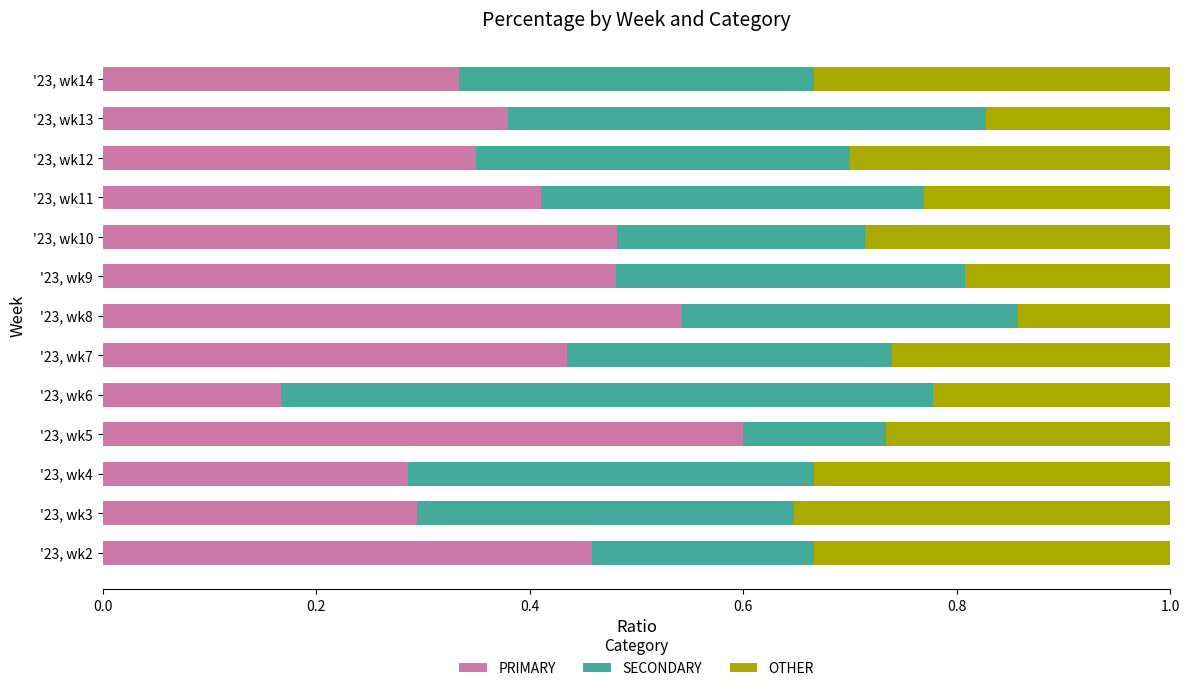

What is the total value across all series at '23, wk5?

1.0